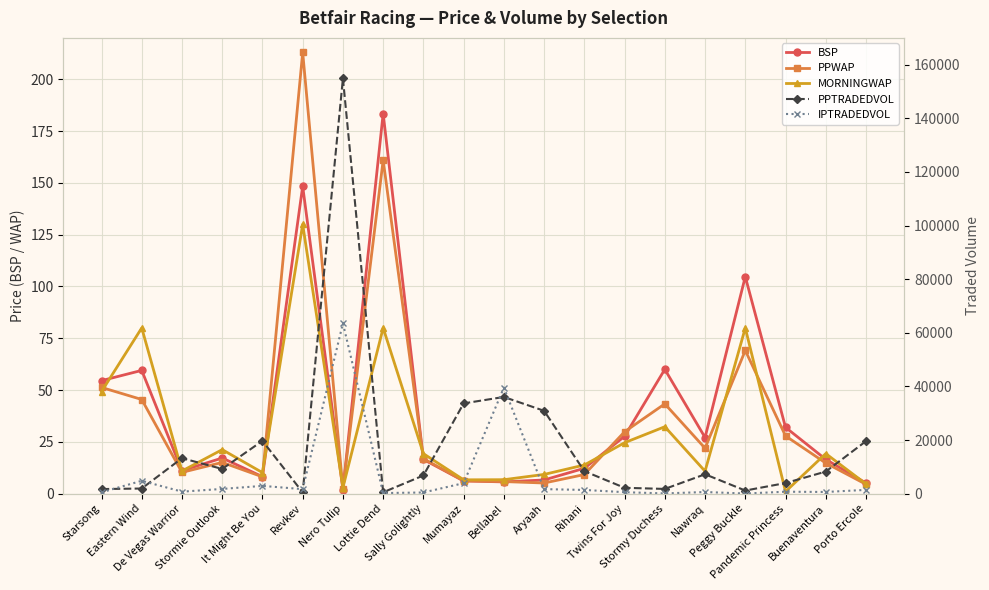

Reading left to right, extract all data points from this chart.

BSP: 54.5	59.5	11.1	17.2	8.2	148.4	2.0	183.5	16.5	6.2	5.7	6.6	12.2	27.7	60.0	27.1	104.8	32.0	16.5	5.1
PPWAP: 51.3	45.4	10.3	15.1	8.1	213.0	2.4	161.0	16.9	6.2	5.8	5.1	9.2	29.9	43.3	21.9	69.1	27.9	14.8	4.5
MORNINGWAP: 49.3	80.0	10.9	21.2	10.2	130.0	2.9	80.0	19.3	6.7	6.7	9.3	13.8	24.6	32.3	10.8	80.0	1.0	19.3	4.7
PPTRADEDVOL: 1708.1	1912.7	13227.1	9212.2	19694.1	470.7	154884.9	508.1	6772.5	33663.8	36058.8	30895.2	8380.7	2180.4	1760.0	7227.5	1155.6	3948.7	8232.9	19580.3
IPTRADEDVOL: 488.3	4799.2	739.2	1760.8	2894.1	1675.7	63521.9	210.9	434.3	3909.9	39533.6	1683.5	1383.6	541.2	81.1	609.1	42.1	720.8	625.8	1403.5